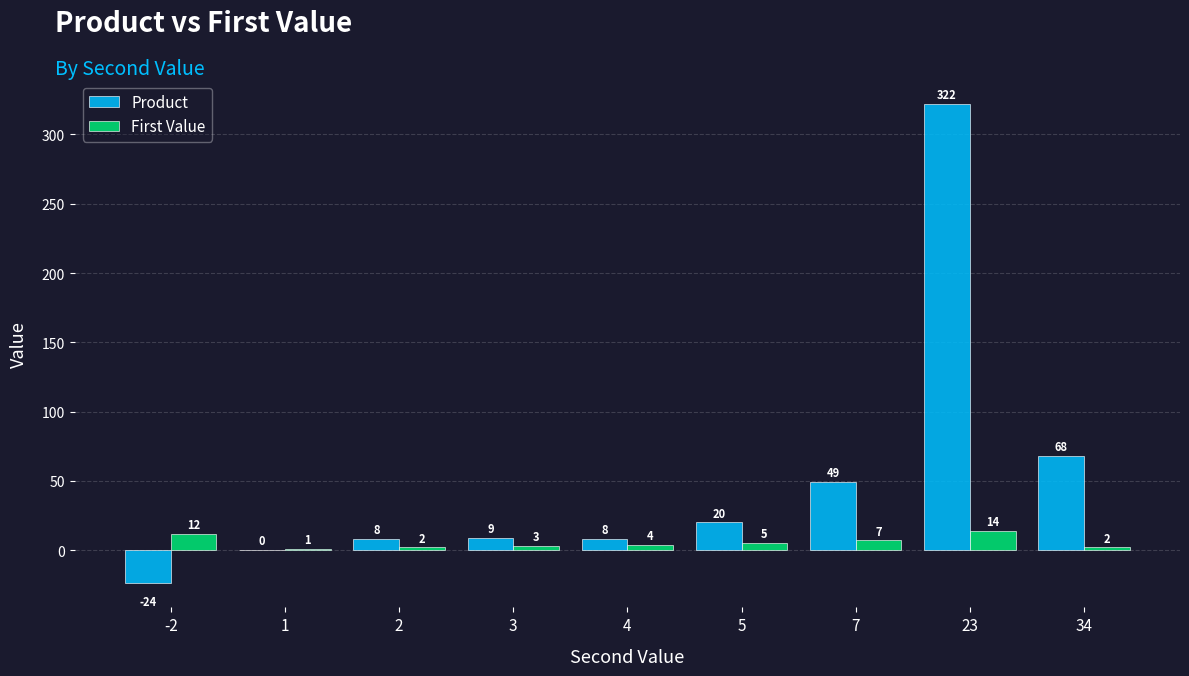

The First Value series shows 5 at 5. True or false?

True